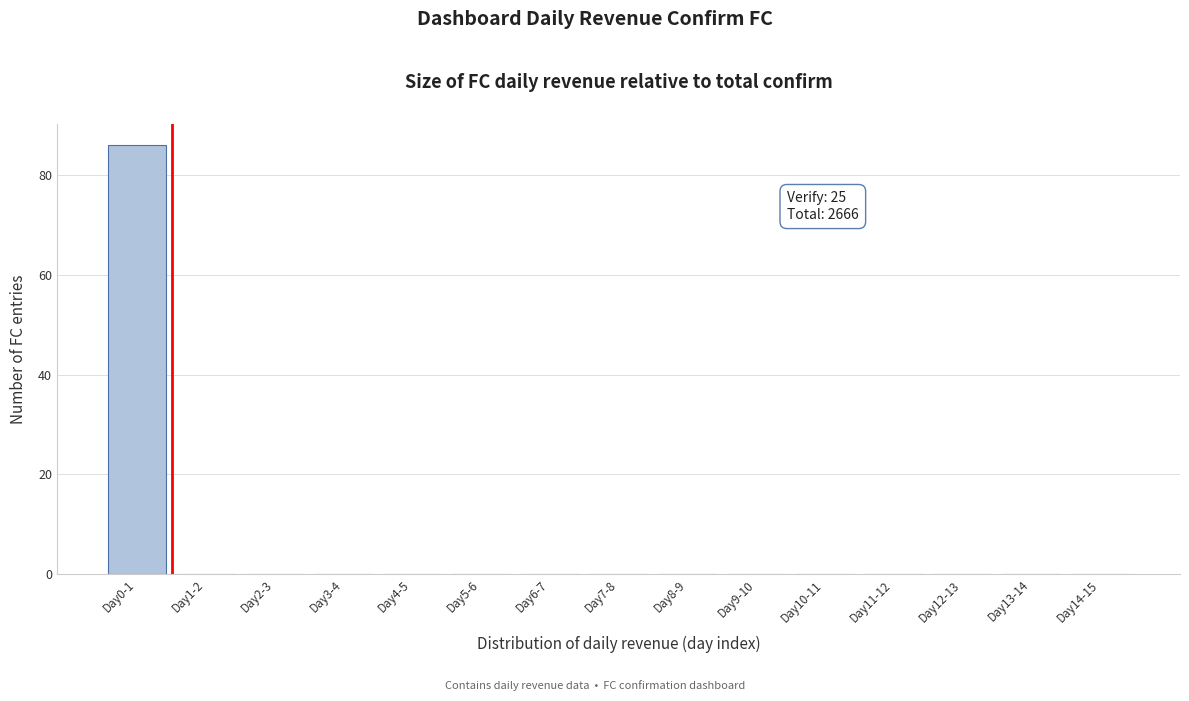

Which label corresponds to the largest value in the chart?

Day0-1